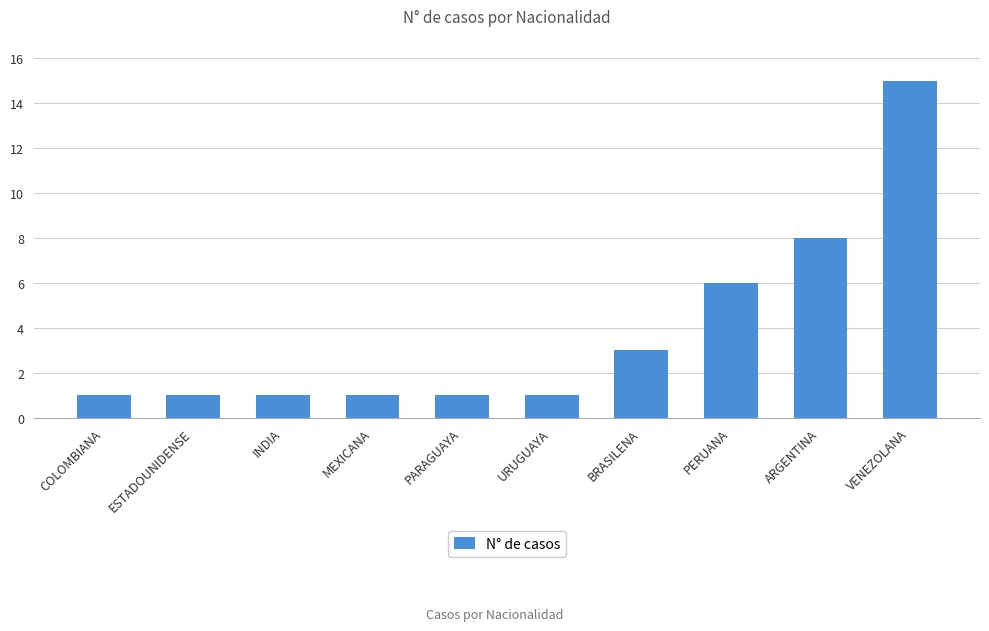

The value at VENEZOLANA is 6. True or false?

False